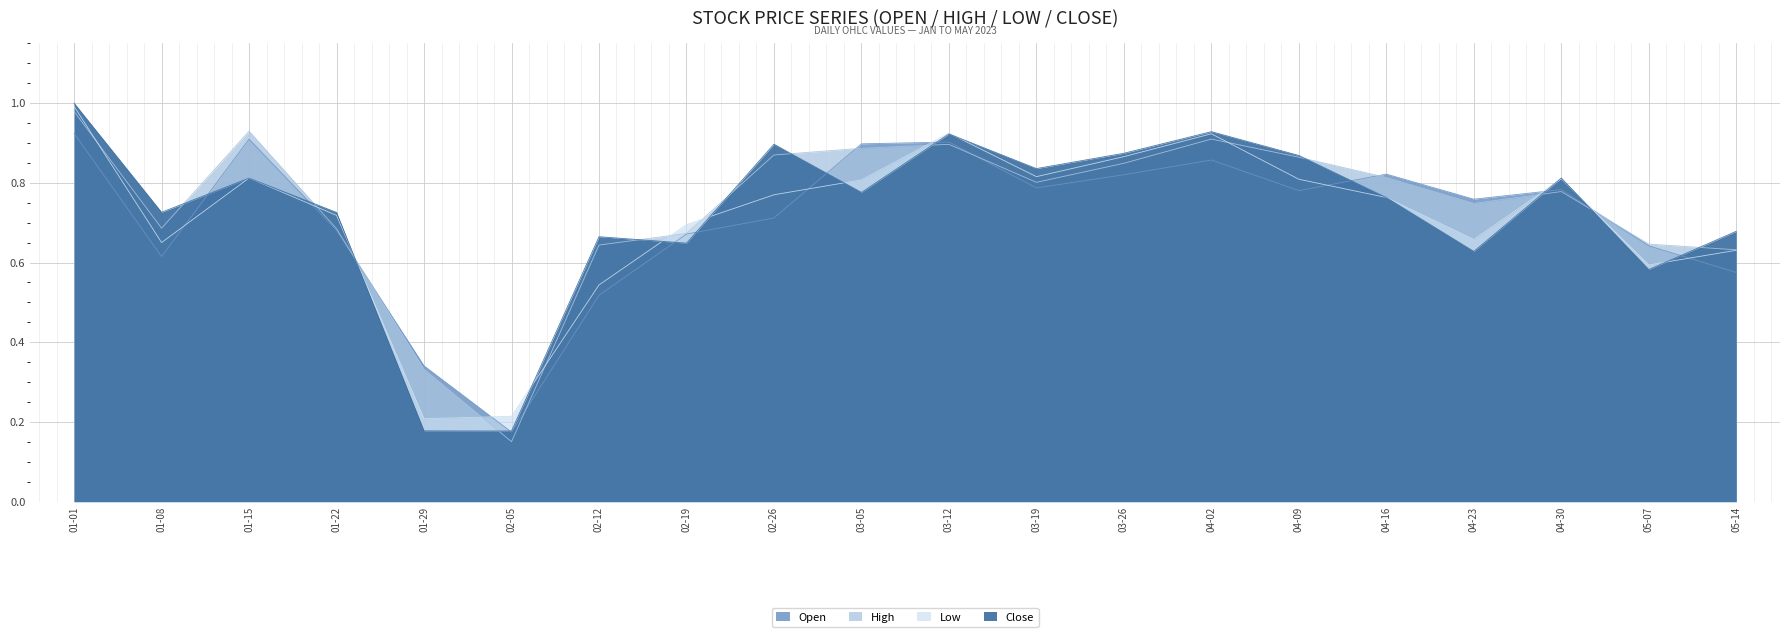

True or false: High has more than 2 points higher than both neighbors.

True